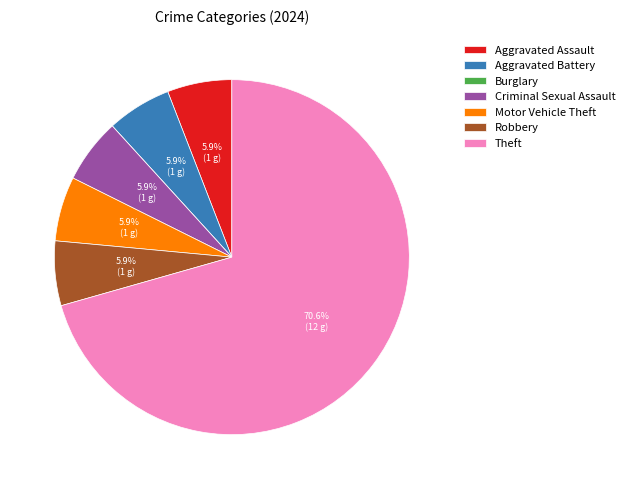

What percentage is NOT represented by Robbery?

94.1%